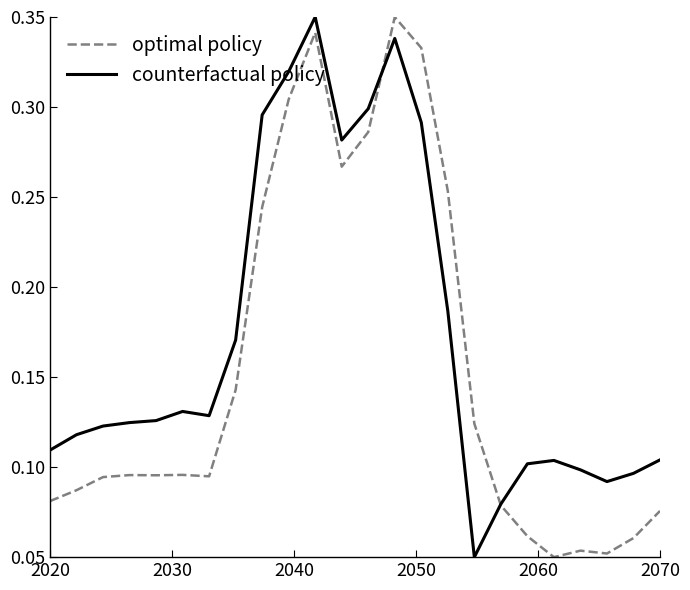

List the series in order of their overall mean, highest first.

counterfactual policy, optimal policy